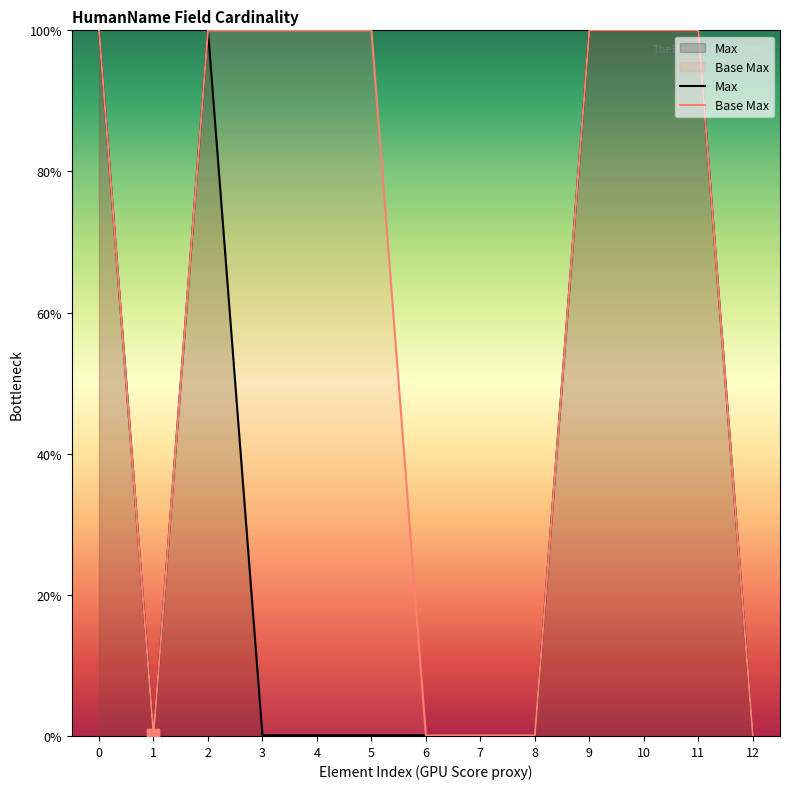

Is the value of Max at 0 greater than the value of Base Max at 4?

No